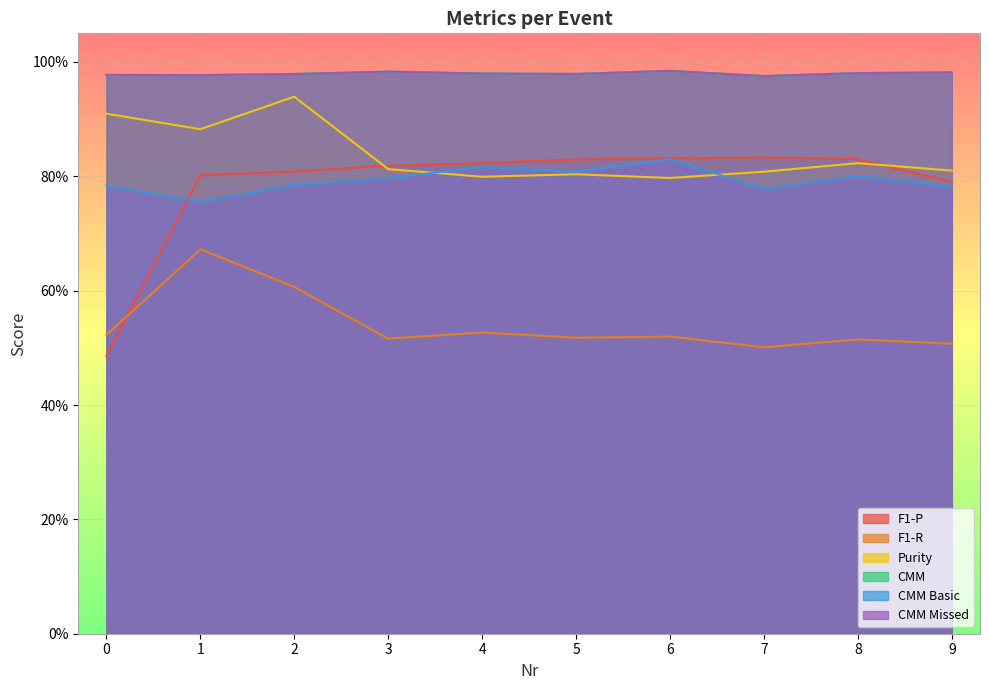

True or false: Purity has more than 2 interior local peaks.

True